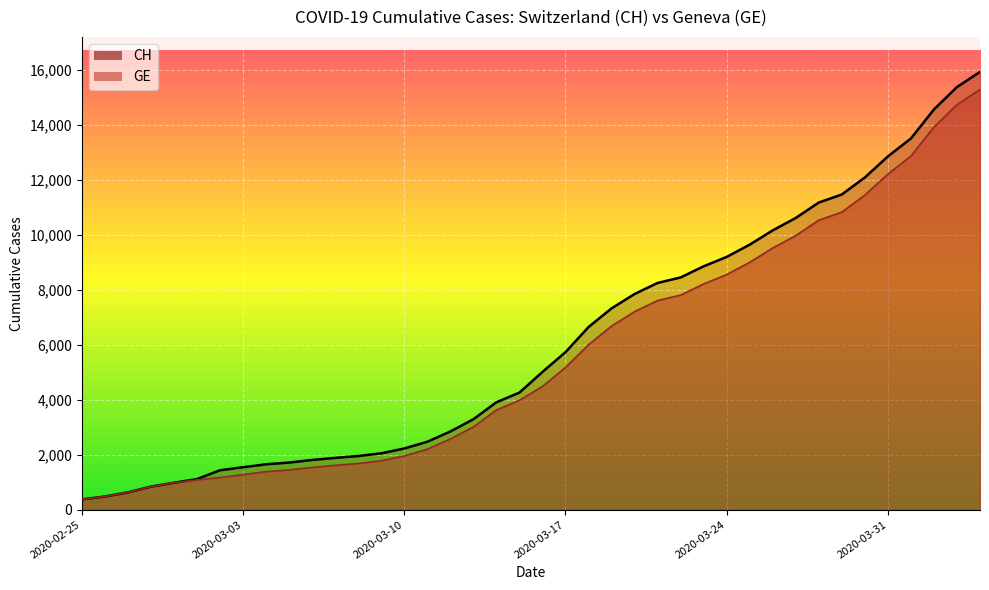

What is the lowest value of the CH series?

375